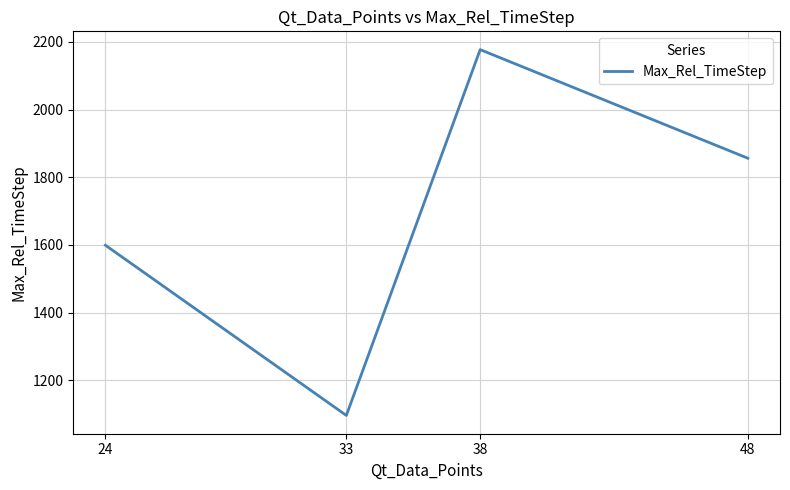

Count the values in the range 1599 to 2177.

3